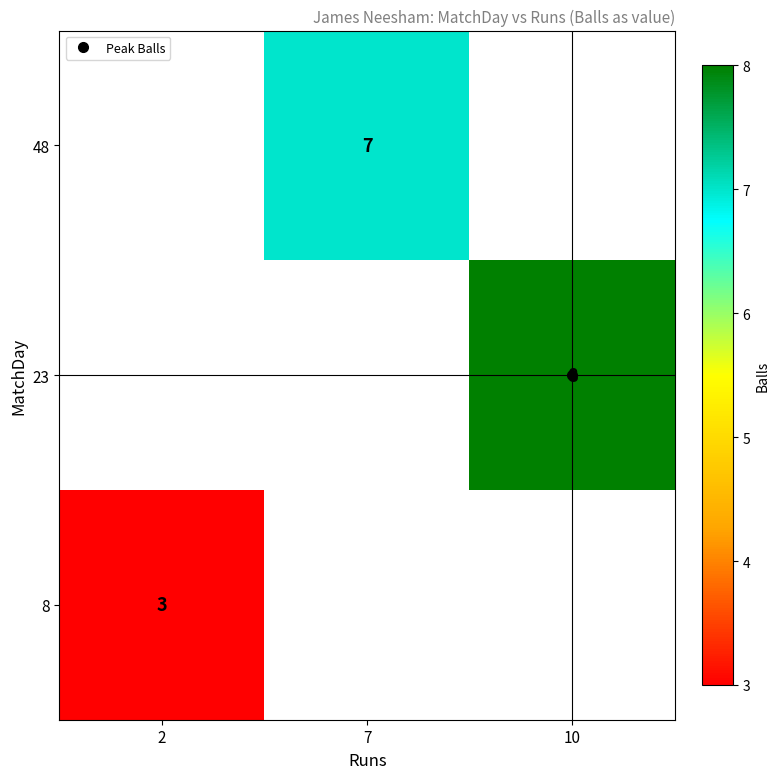

Is it true that 48 equals 7.0 at 7?

True